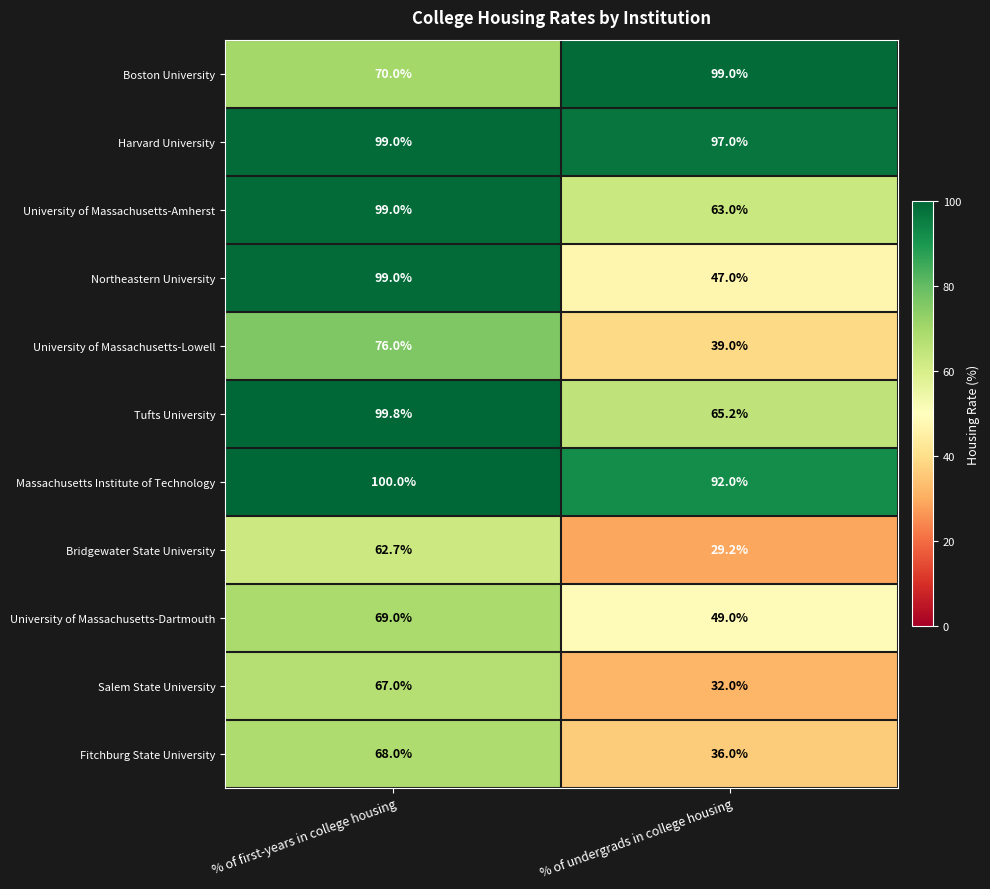

Is it true that Bridgewater State University equals 29.2 at % of undergrads in college housing?

True